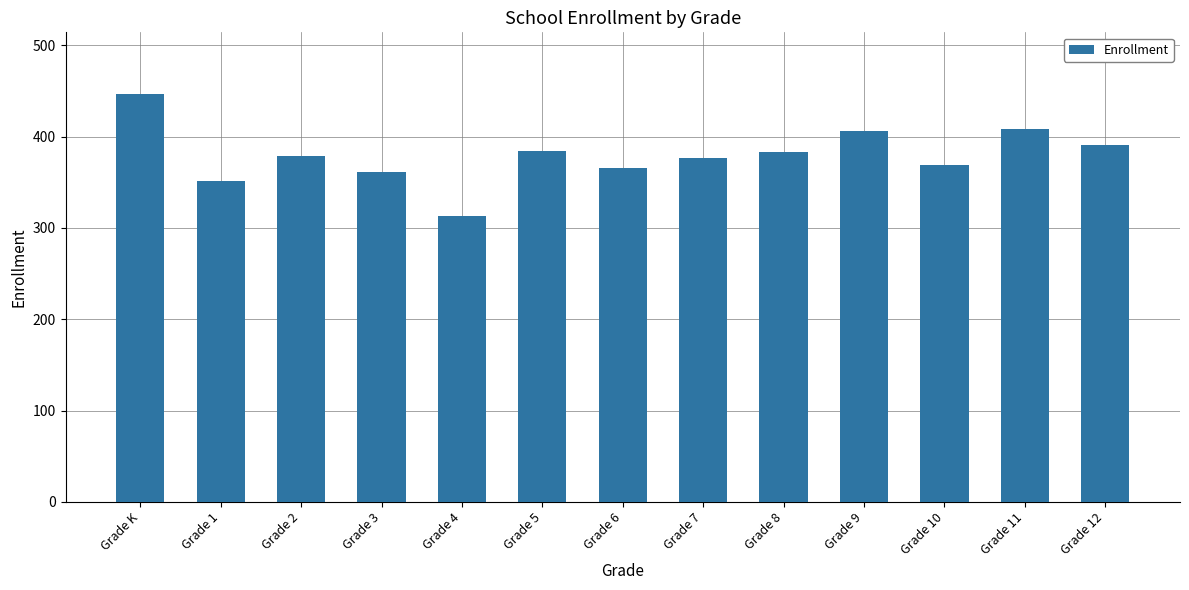

Between Grade 1 and Grade 2, which is larger?

Grade 2